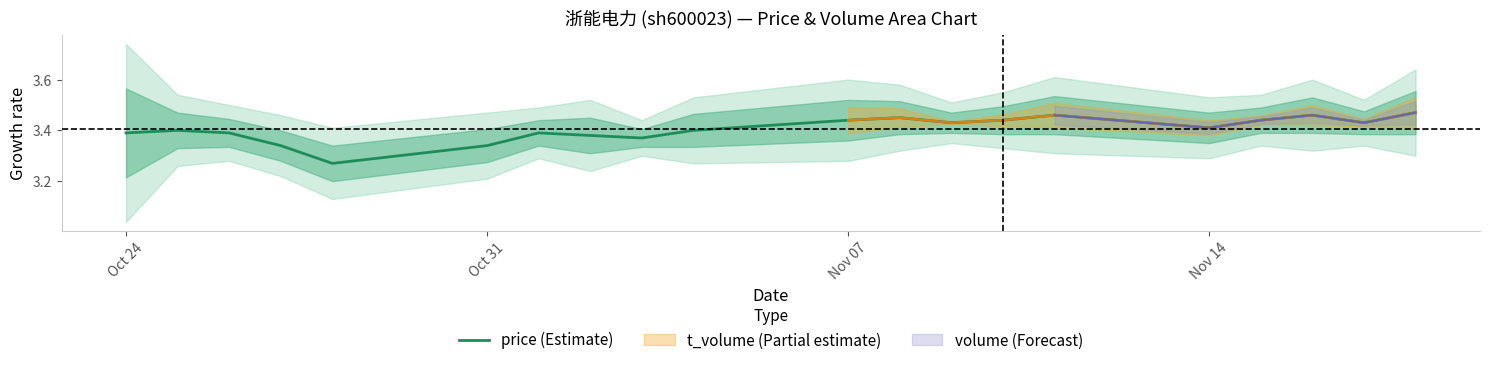

The price (Estimate) series shows 2.1 at Nov 14. True or false?

False